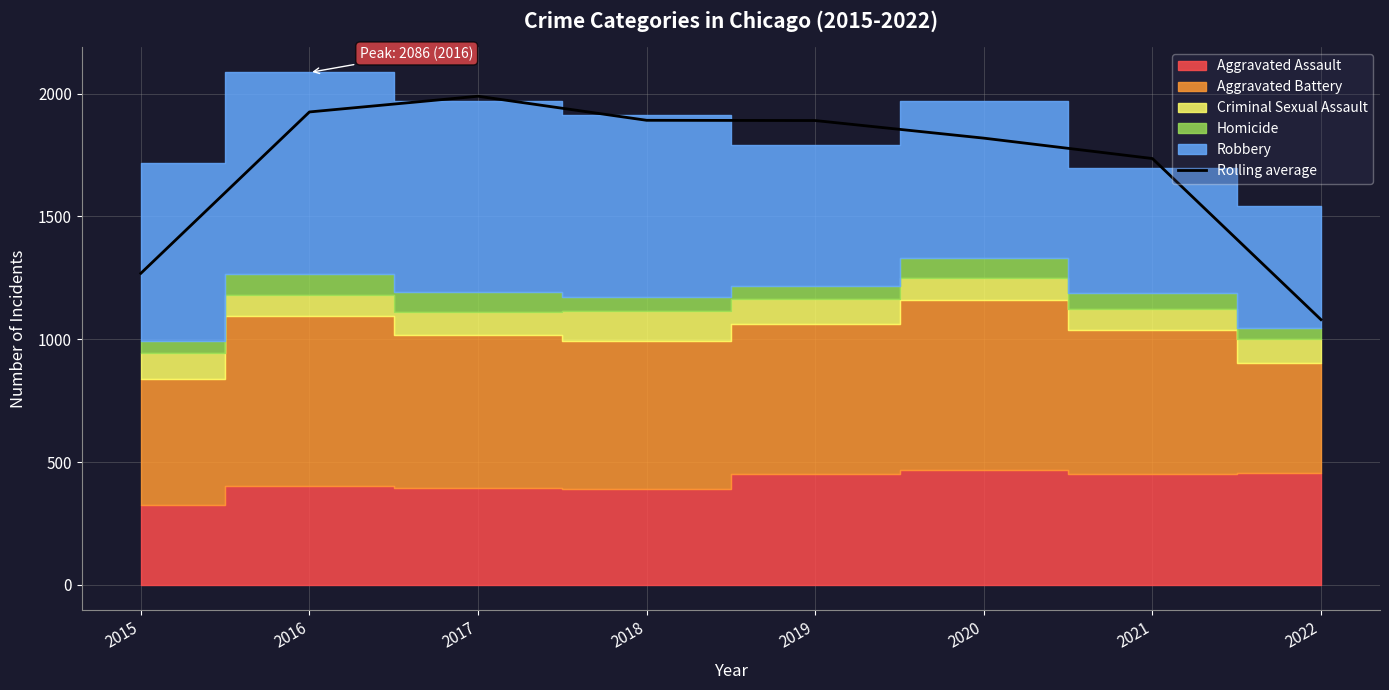

Where is the data nearest to the value 1534?

2021